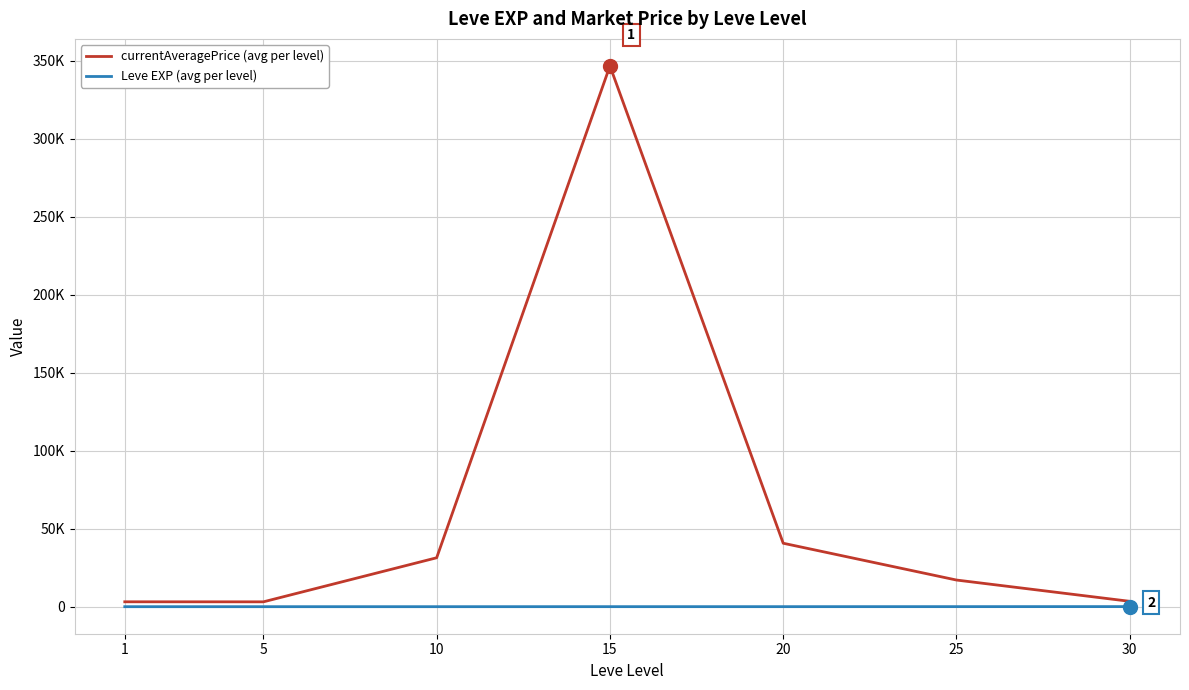

Does the chart display data point markers on the line(s)?

No